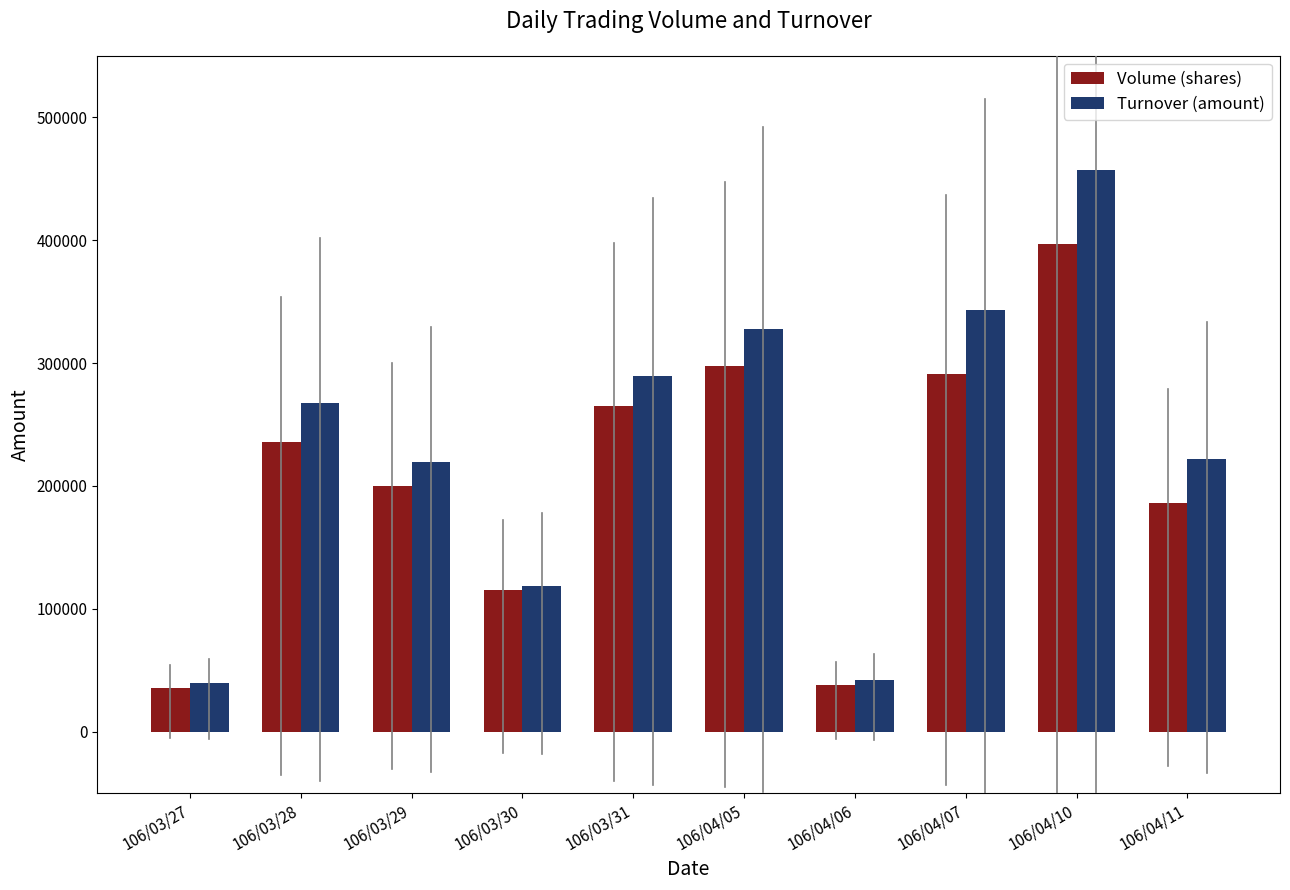

What is the greatest value displayed?

457070